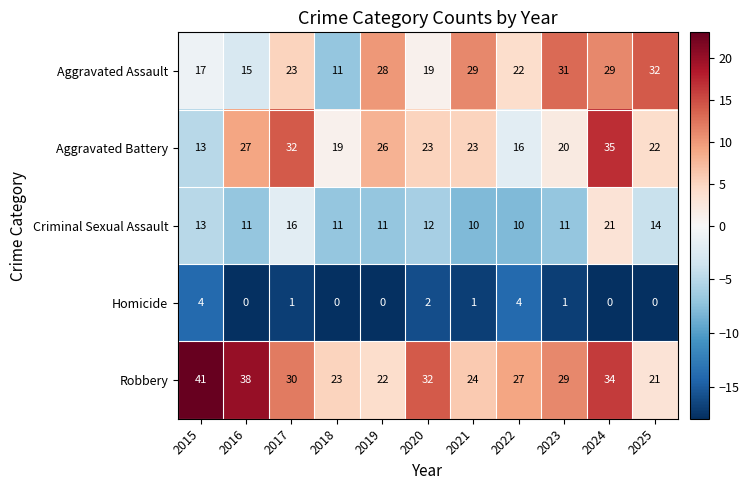

At 2019, list the series in order from largest to smallest.

Aggravated Assault, Aggravated Battery, Robbery, Criminal Sexual Assault, Homicide